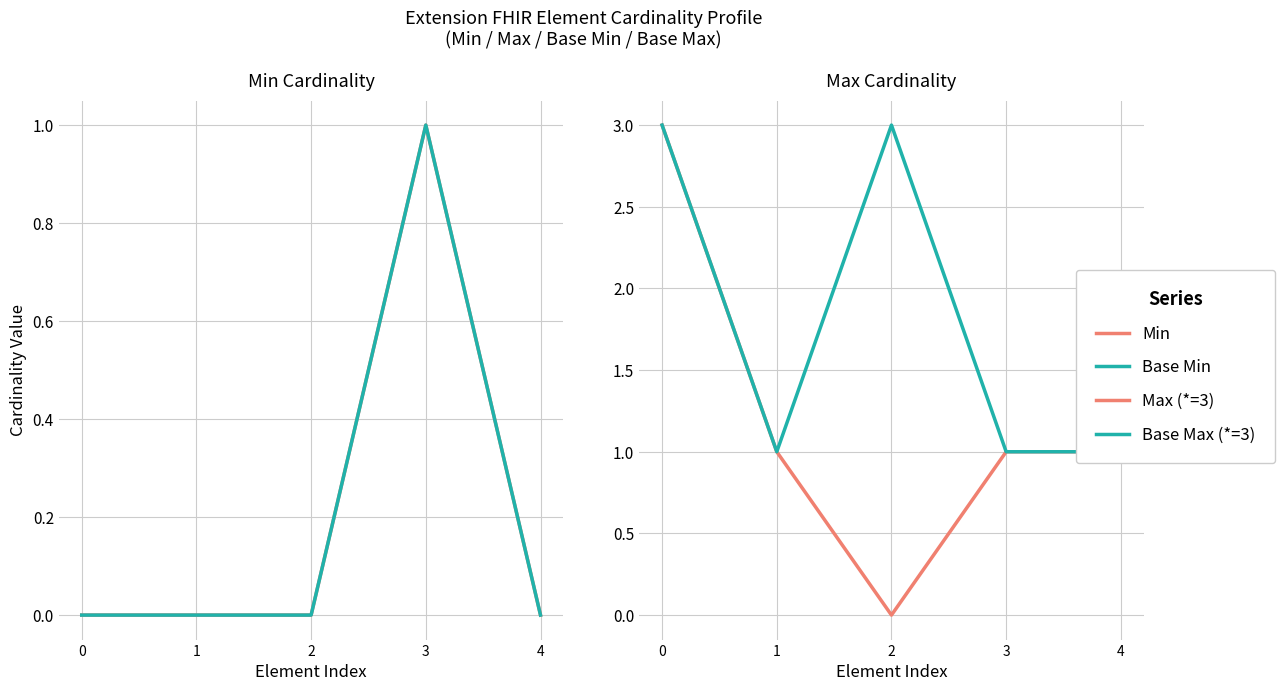

Which series has the largest total across all categories?

Base Max (*=3)